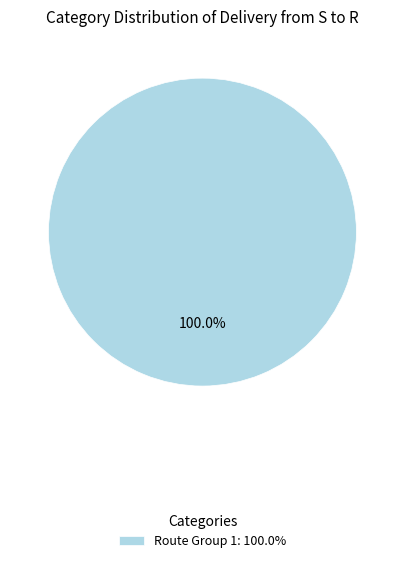

Count the number of slices in the pie.

1